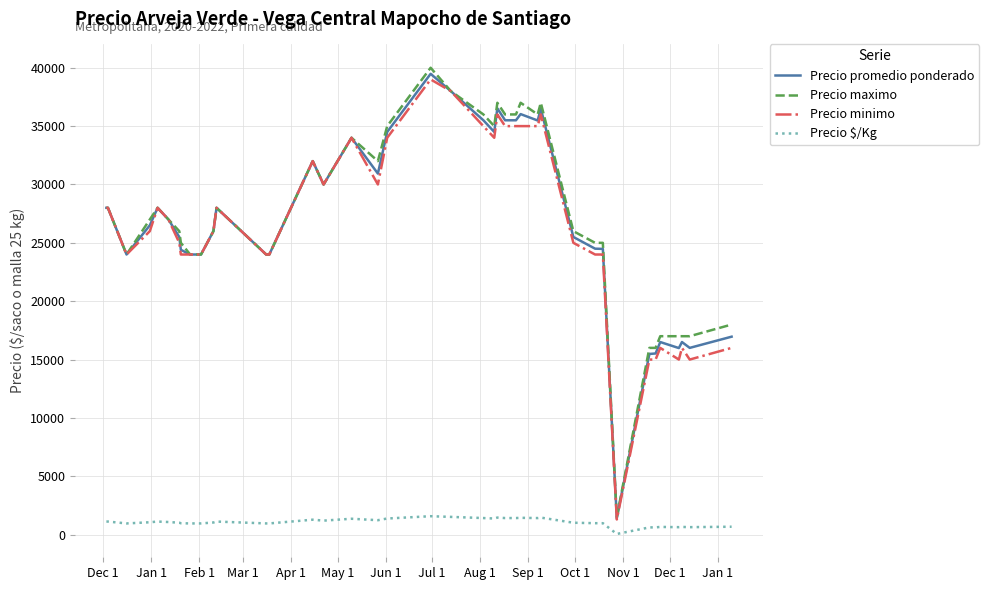

Which series has the widest spread of values?

Precio maximo